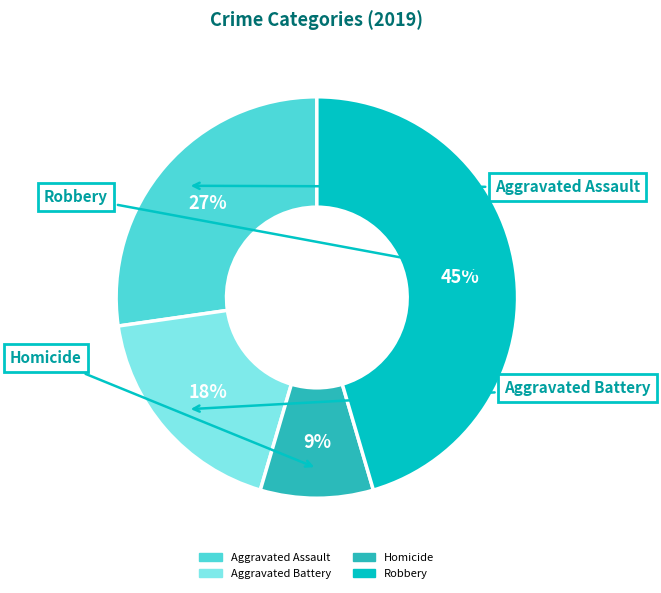

Does any single category account for the majority?

No